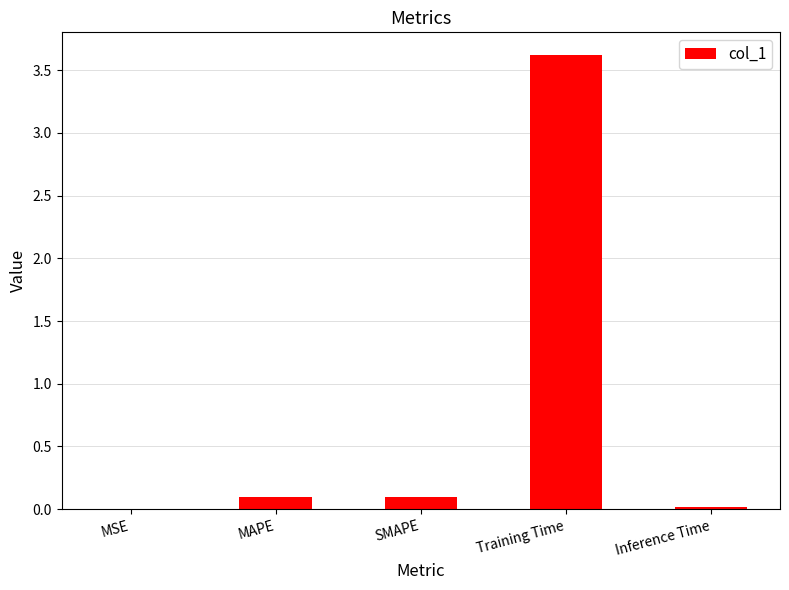

What is the greatest value displayed?

3.6